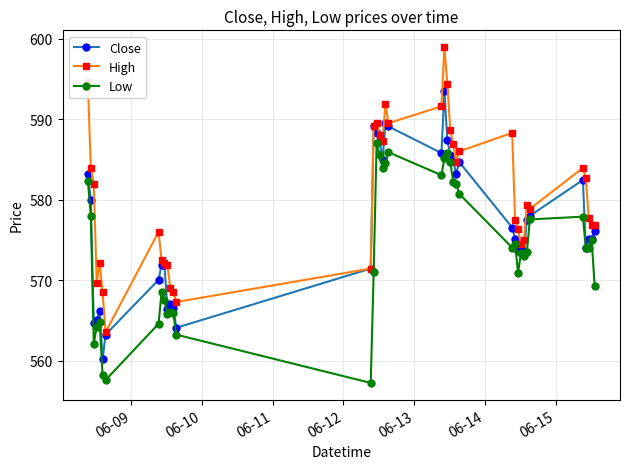

List the series in order of their peak value, lowest first.

Low, Close, High